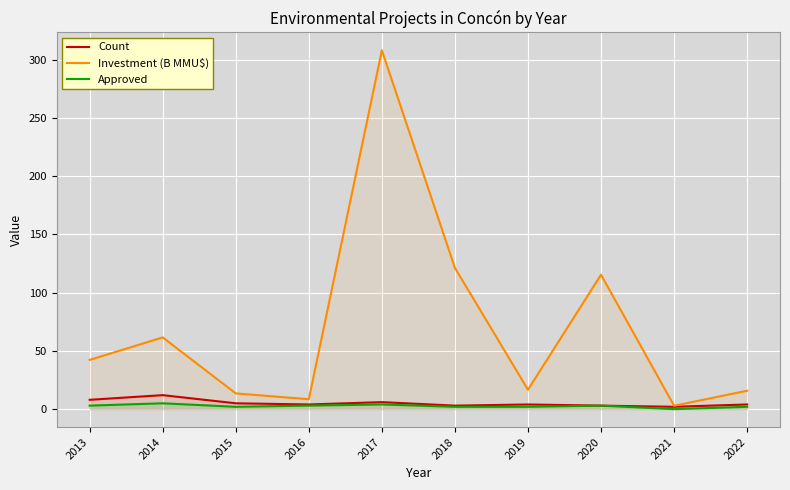

Reading left to right, extract all data points from this chart.

Count: 8.0	12.0	5.0	4.0	6.0	3.0	4.0	3.0	2.0	4.0
Investment (B MMU$): 42.2	61.5	13.5	8.5	307.9	121.2	16.6	115.4	2.9	15.8
Approved: 3.0	5.0	2.0	3.0	4.0	2.0	2.0	3.0	0.0	2.0